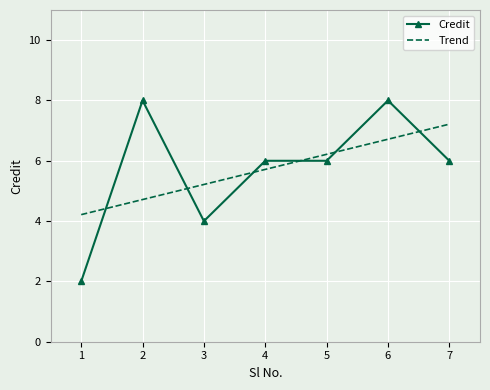

True or false: Trend and Credit cross at least once.

True